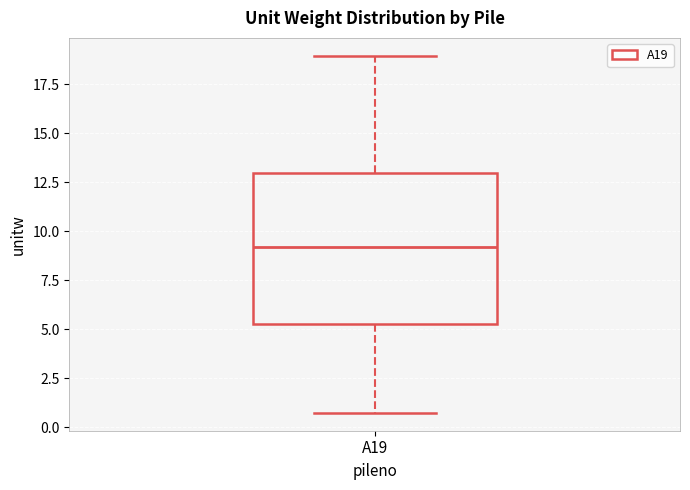

Where does the lower whisker of the box for A19 end on the y-axis? The values are not printed on the chart, so give them approximately, as read against the axis.

0.5